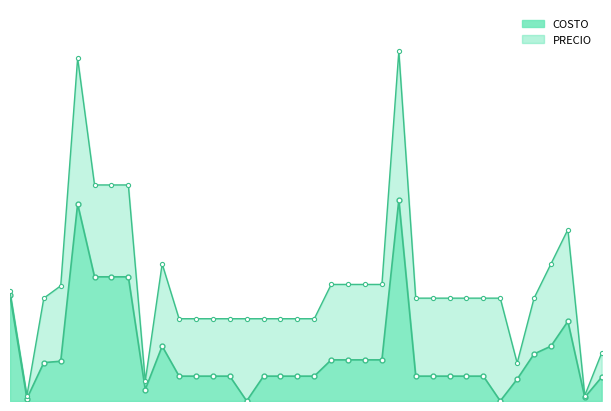

Does the chart display data point markers on the line(s)?

Yes